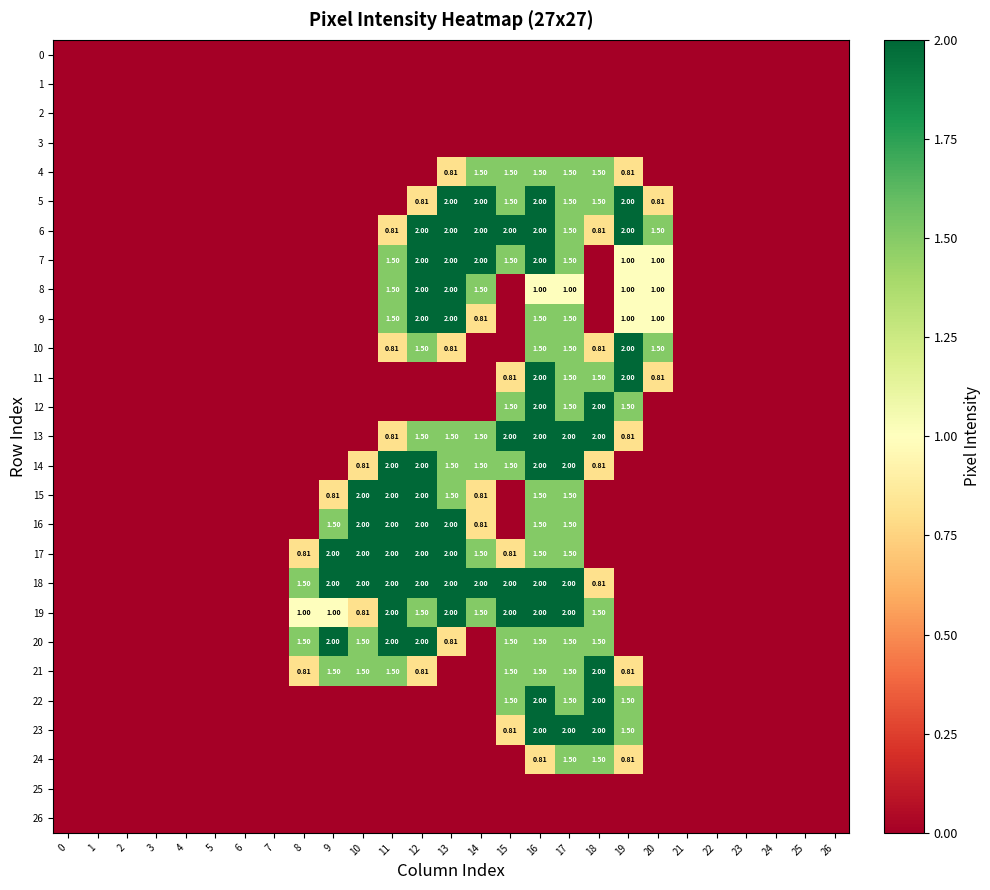

At 20, list the series in order from largest to smallest.

6, 10, 7, 8, 9, 5, 11, 0, 1, 2, 3, 4, 12, 13, 14, 15, 16, 17, 18, 19, 20, 21, 22, 23, 24, 25, 26